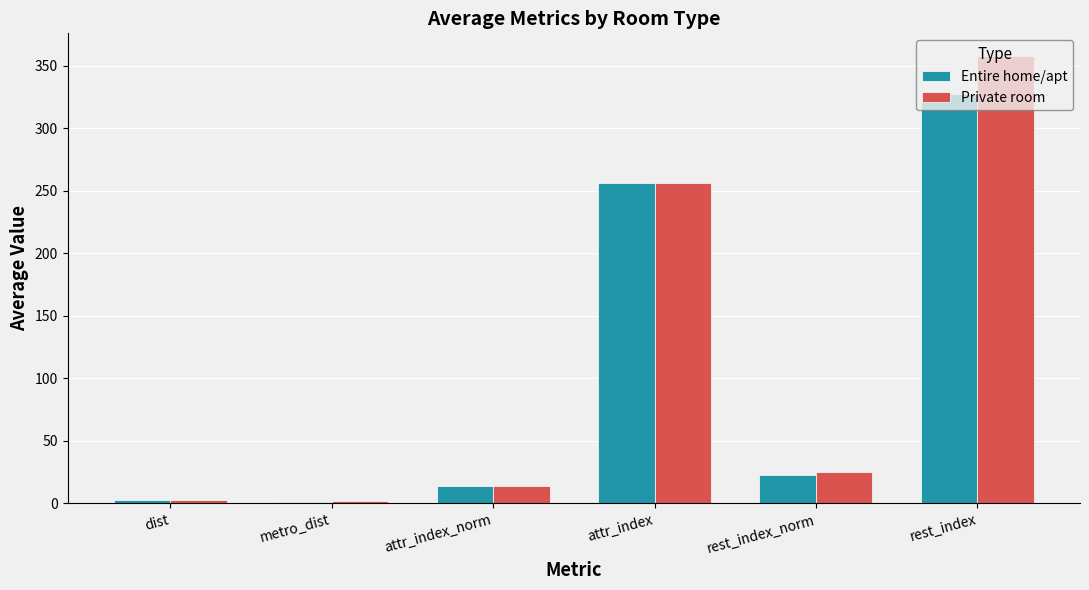

How many groups of bars are there?

6